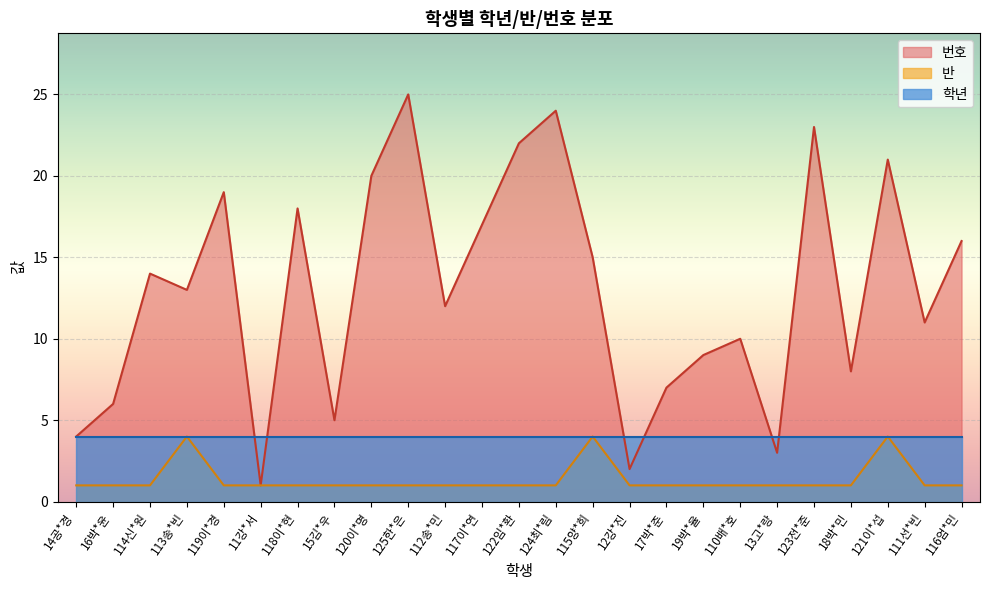

True or false: 반 and 번호 intersect in this chart.

False